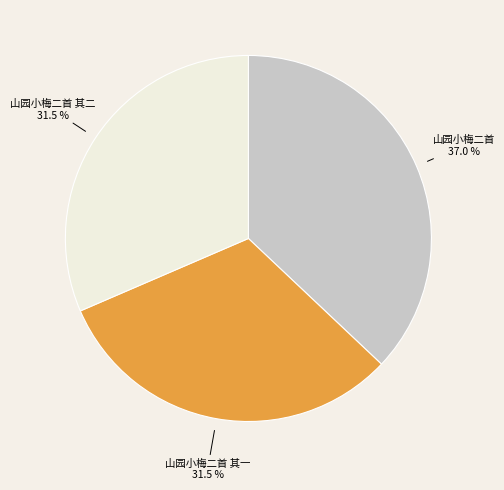

Is it true that 山园小梅二首 其二 is 23% of the pie?

False